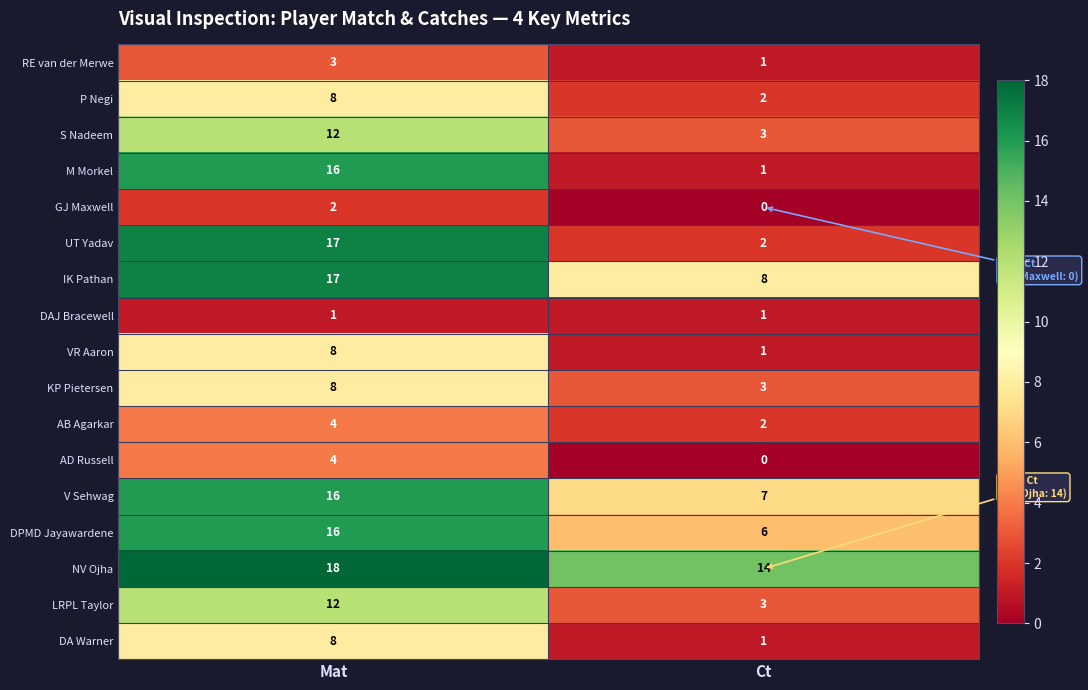

At how many categories does at least one series exceed 8?

2